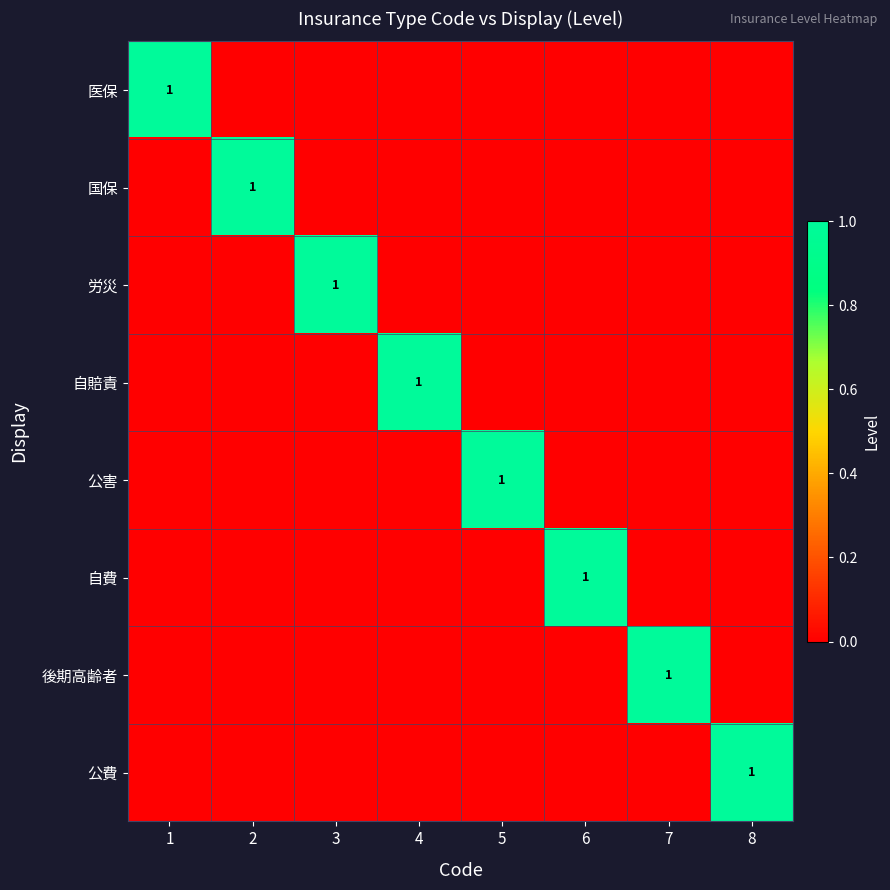

True or false: 公費 has a value of 0 at 7.

True